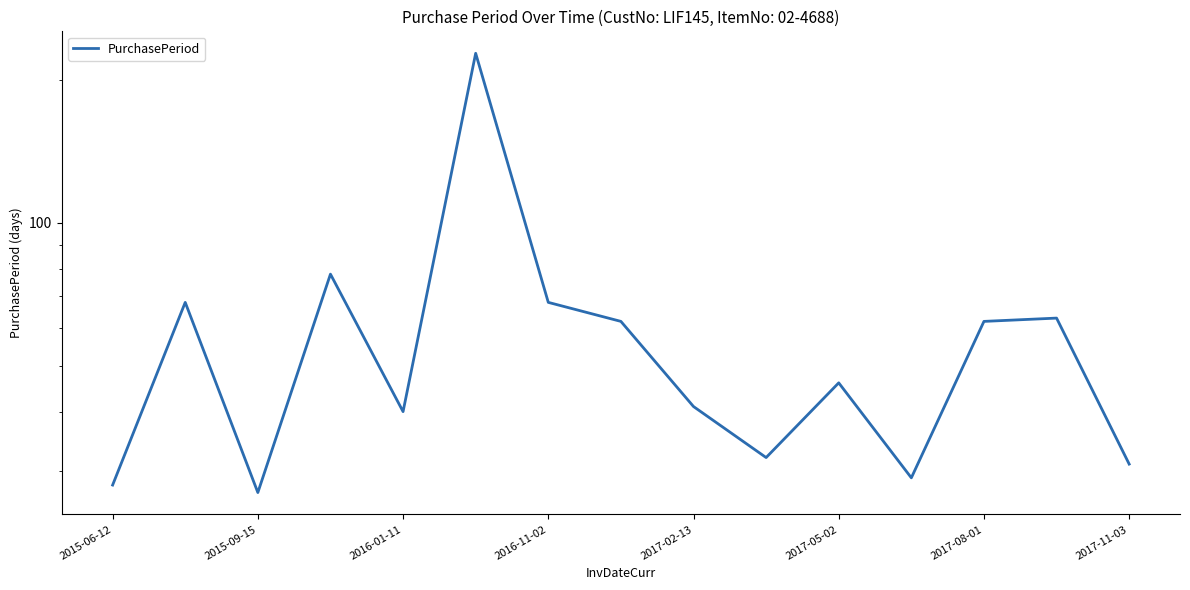

How many interior local valleys (lower than both neighbors) does the data have?

4